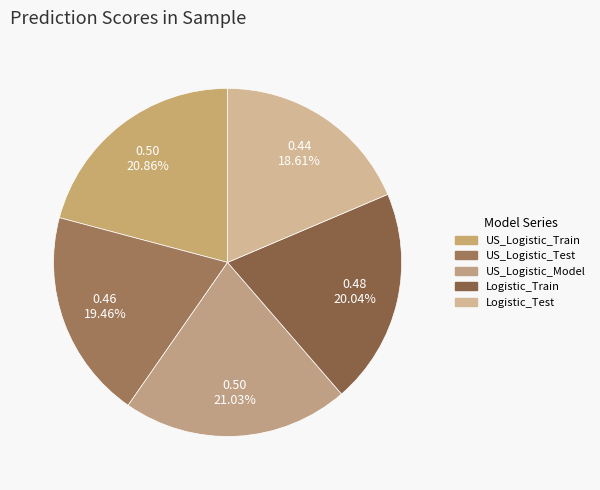

Is there a majority slice in this chart?

No